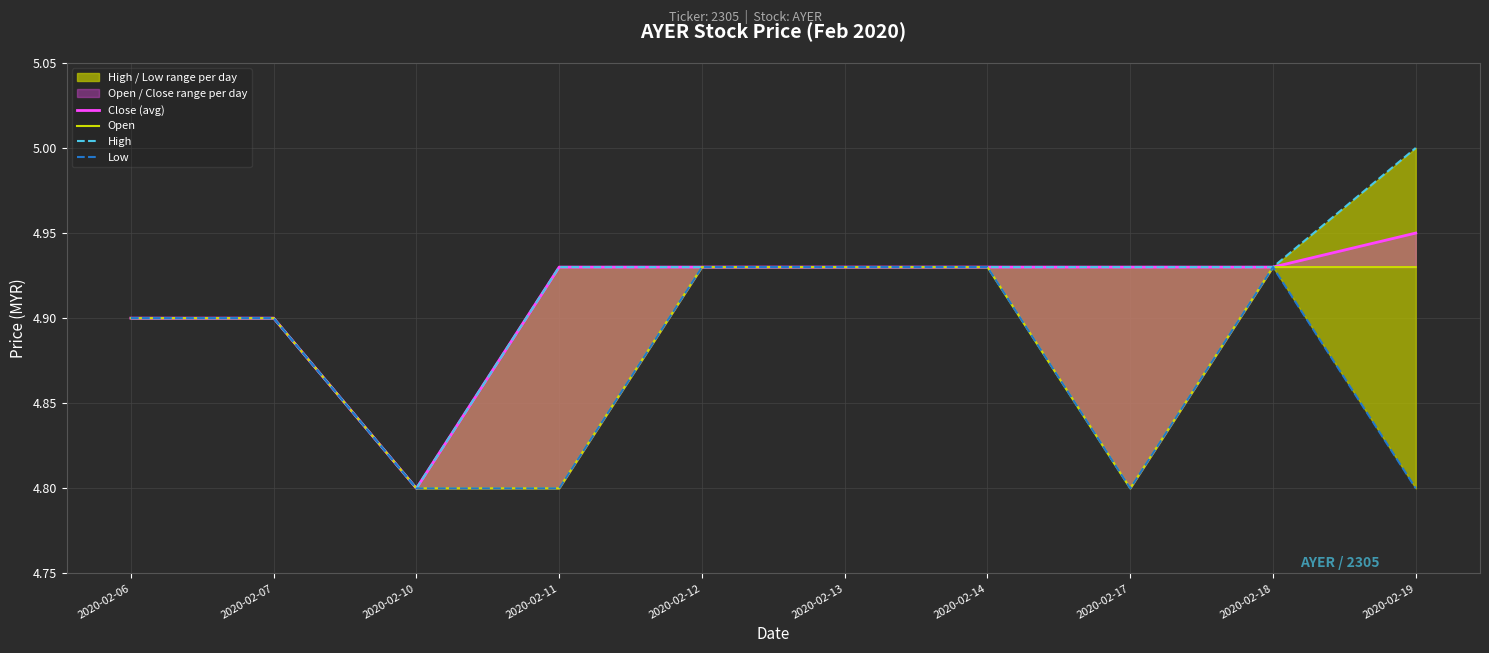

Between 2020-02-14 and 2020-02-10, which is larger?

2020-02-14